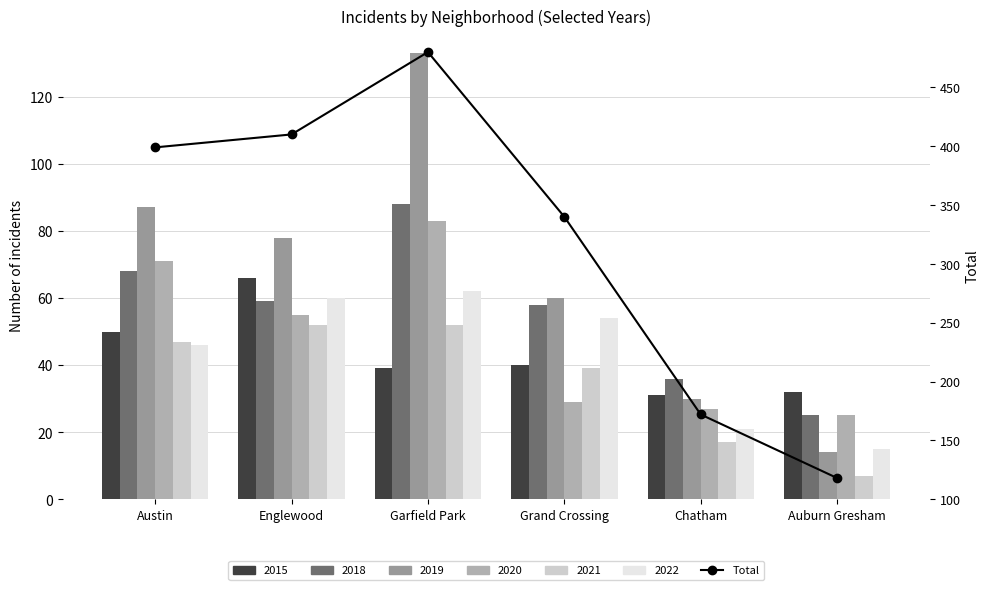

Rank the categories by value from lowest to highest.

Auburn Gresham, Chatham, Grand Crossing, Austin, Englewood, Garfield Park